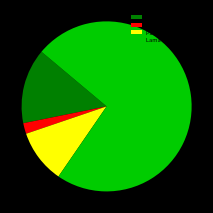

Is it true that Pasien Masuk is 20% of the pie?

False